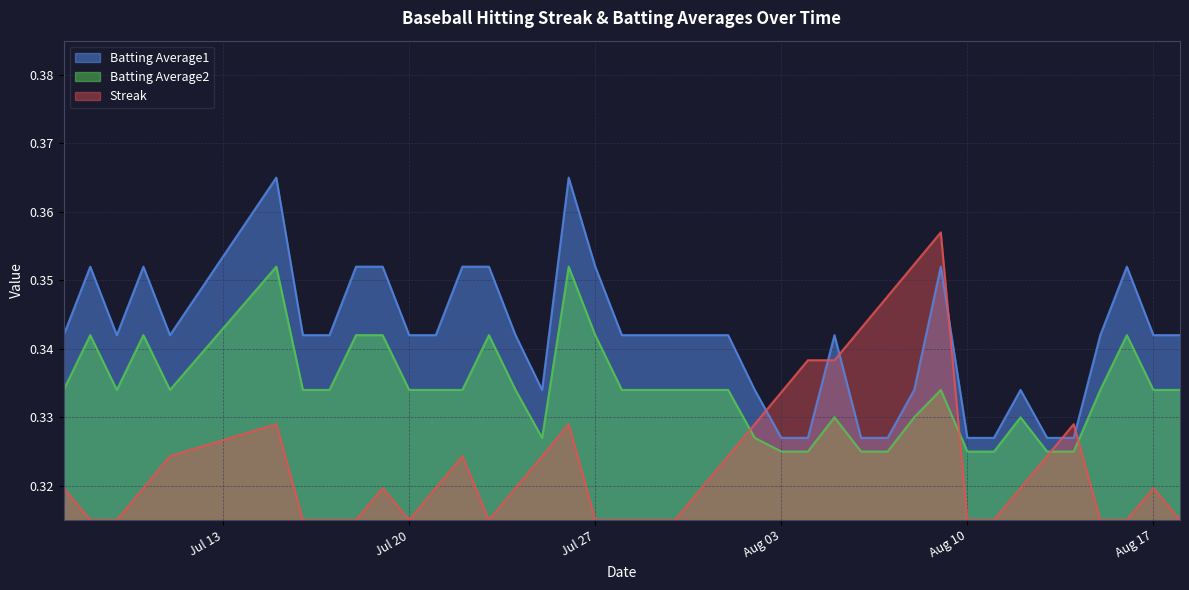

How many data points does each series have?

40